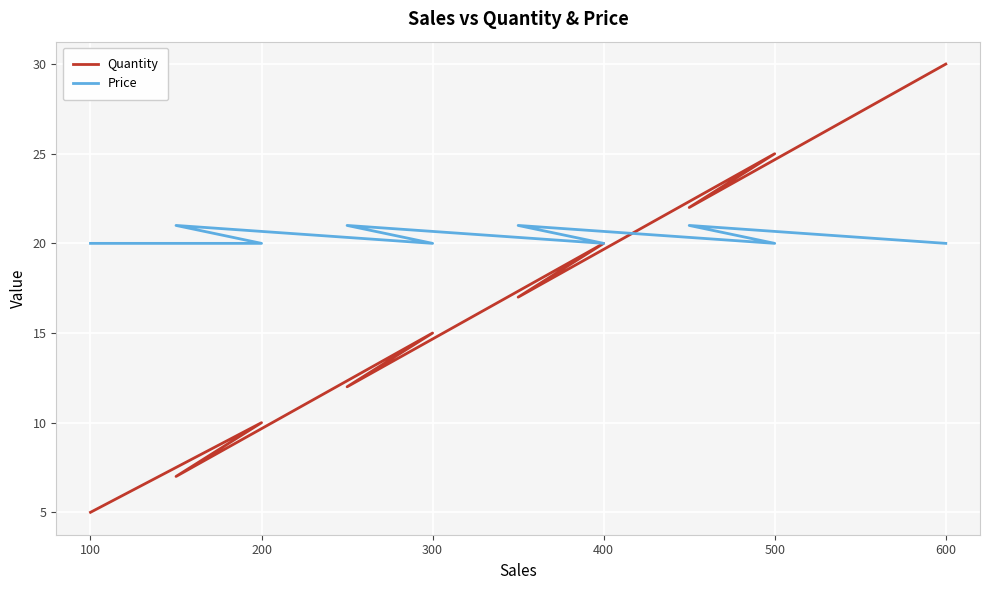

How many intersections are there between Quantity and Price?

1